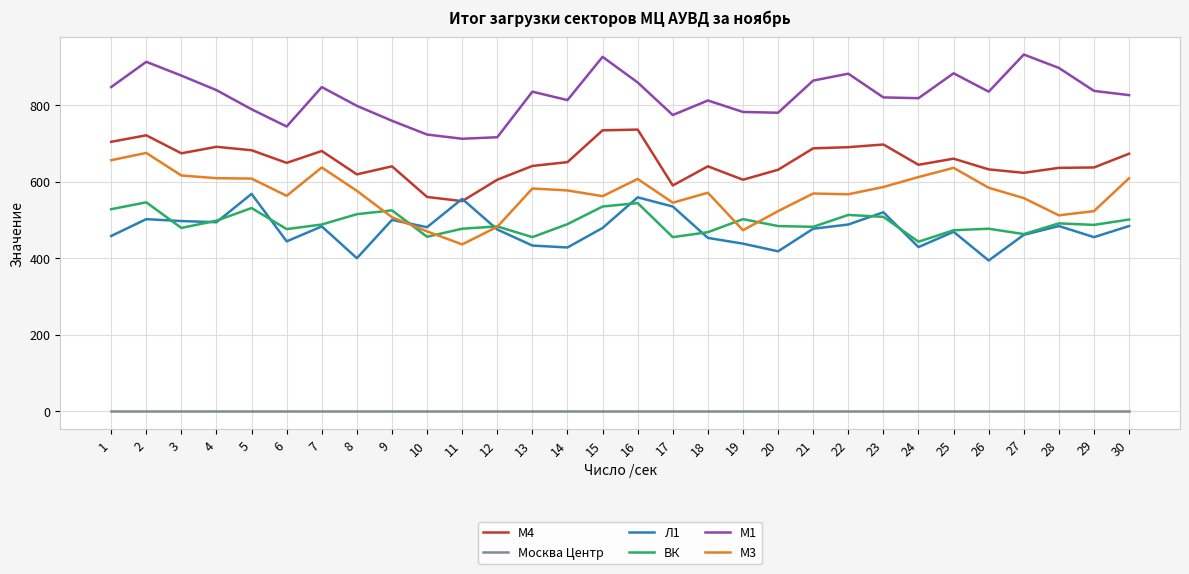

Which series has the widest spread of values?

М3